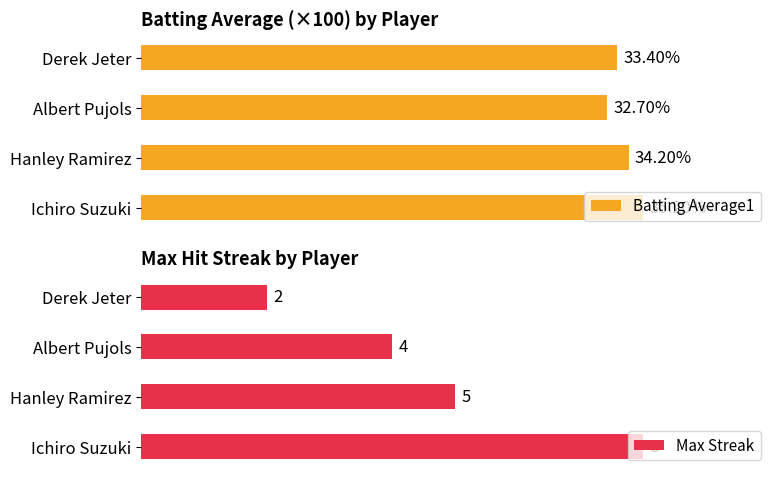

What is the difference between the maximum and minimum values in the Batting Average1 series?

2.5